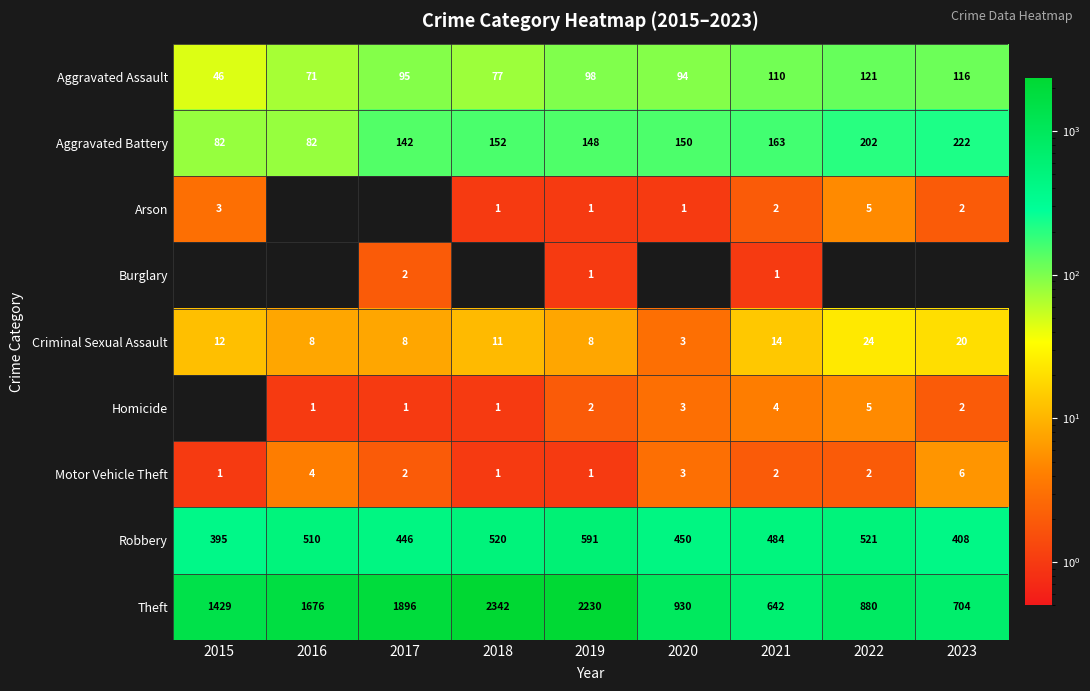

The Motor Vehicle Theft series shows 1 at 2015. True or false?

True